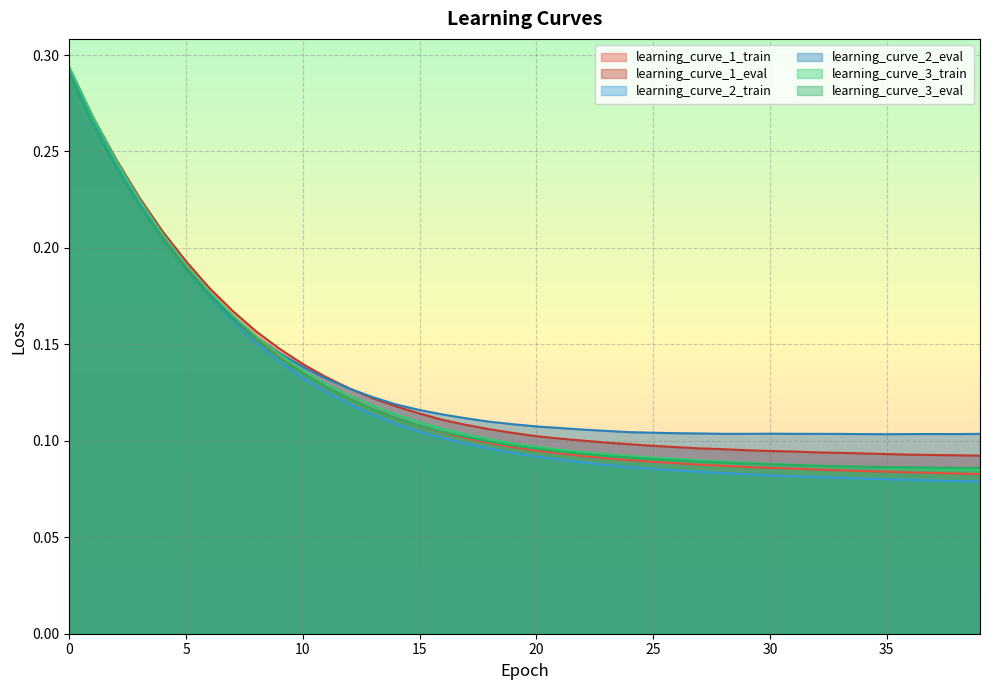

What are all the series names shown in the legend?

learning_curve_1_train, learning_curve_1_eval, learning_curve_2_train, learning_curve_2_eval, learning_curve_3_train, learning_curve_3_eval